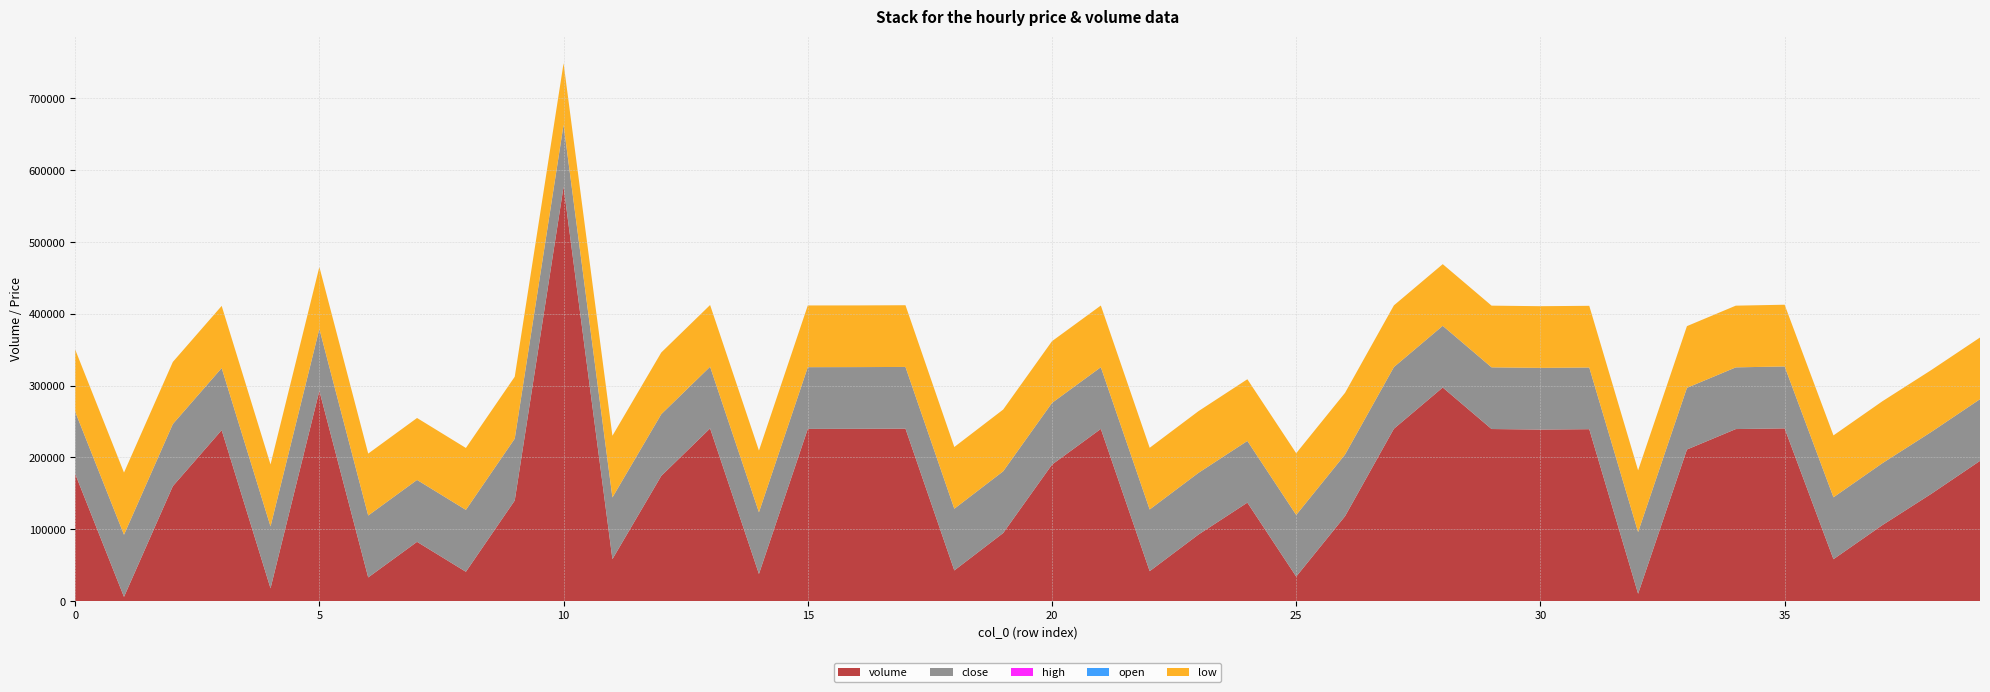

Reading left to right, extract all data points from this chart.

volume: 177262.9	5838.4	160052.1	238064.4	17764.5	292823.9	32935.0	82510.5	40808.8	140054.1	577214.9	58401.0	174340.4	240492.3	37756.9	239794.1	239939.7	240155.7	42666.5	94750.6	190077.9	239789.0	41652.8	92722.6	137121.5	34107.1	118228.0	239990.0	297450.9	239613.2	238859.6	239387.1	10195.9	211084.0	239553.0	240515.1	58325.2	105739.6	149258.6	195267.5
close: 4.0	4.0	4.0	4.0	4.0	4.0	4.0	4.0	4.0	4.0	4.0	4.0	4.0	4.0	4.0	4.0	4.0	4.0	4.0	4.0	4.0	4.0	4.0	4.0	4.0	4.0	4.0	4.0	4.0	4.0	4.0	4.0	4.0	4.0	4.0	4.0	4.0	4.0	4.0	4.0
high: 4.0	4.0	4.0	4.0	4.0	4.0	4.0	4.0	4.0	4.0	4.0	4.0	4.0	4.0	4.0	4.0	4.0	4.0	4.0	4.0	4.0	4.0	4.0	4.0	4.0	4.0	4.0	4.0	4.0	4.0	4.0	4.0	4.0	4.0	4.0	4.0	4.0	4.0	4.0	4.0
open: 4.0	4.0	4.0	4.0	4.0	4.0	4.0	4.0	4.0	4.0	4.0	4.0	4.0	4.0	4.0	4.0	4.0	4.0	4.0	4.0	4.0	4.0	4.0	4.0	4.0	4.0	4.0	4.0	4.0	4.0	4.0	4.0	4.0	4.0	4.0	4.0	4.0	4.0	4.0	4.0
low: 4.0	4.0	4.0	4.0	4.0	4.0	4.0	4.0	4.0	4.0	4.0	4.0	4.0	4.0	4.0	4.0	4.0	4.0	4.0	4.0	4.0	4.0	4.0	4.0	4.0	4.0	4.0	4.0	4.0	4.0	4.0	4.0	4.0	4.0	4.0	4.0	4.0	4.0	4.0	4.0